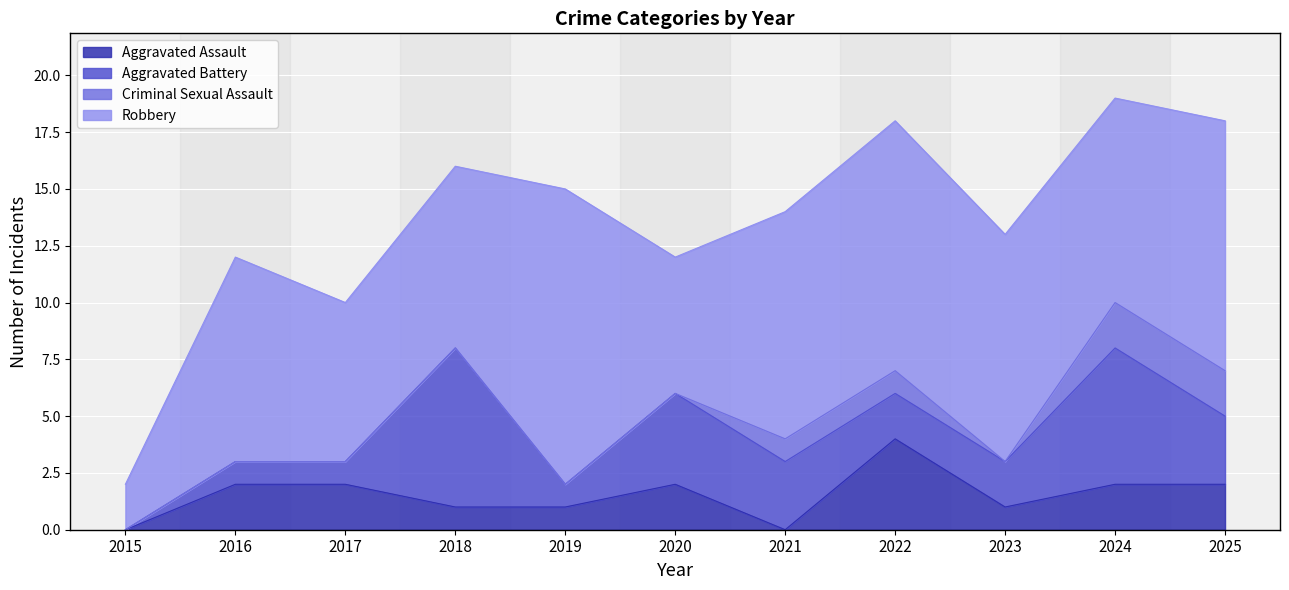

Does the chart display data point markers on the line(s)?

No